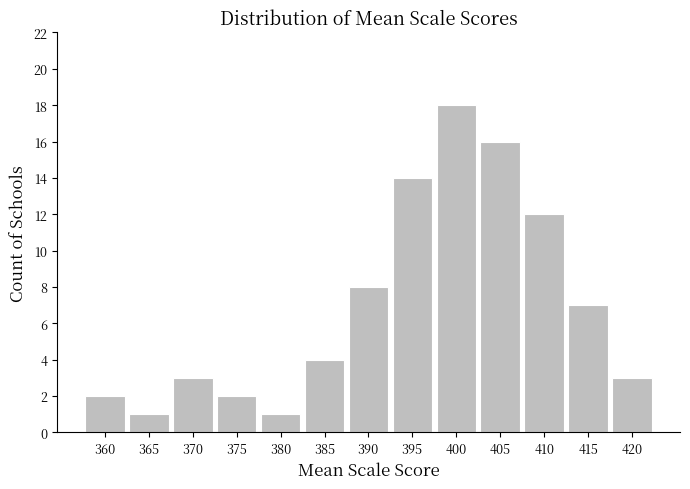

Reading left to right, transcribe all the data shown in this chart.

360=2	365=1	370=3	375=2	380=1	385=4	390=8	395=14	400=18	405=16	410=12	415=7	420=3